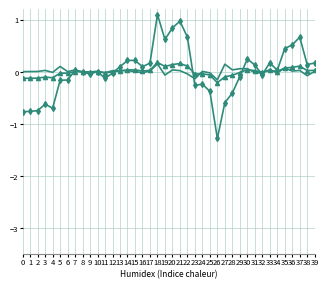

What is the smallest value displayed?

-1.3